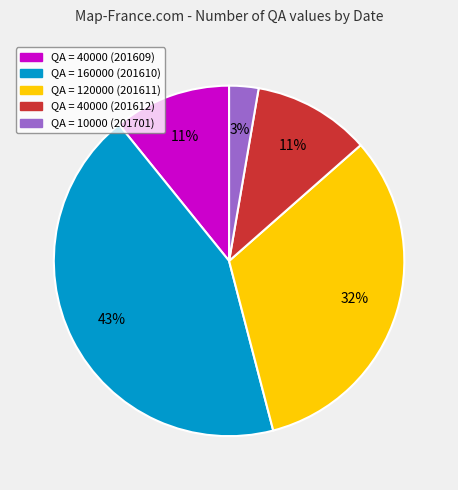

To the nearest percent, what is the combined percentage of QA = 120000 (201611) and QA = 40000 (201609)?

43%